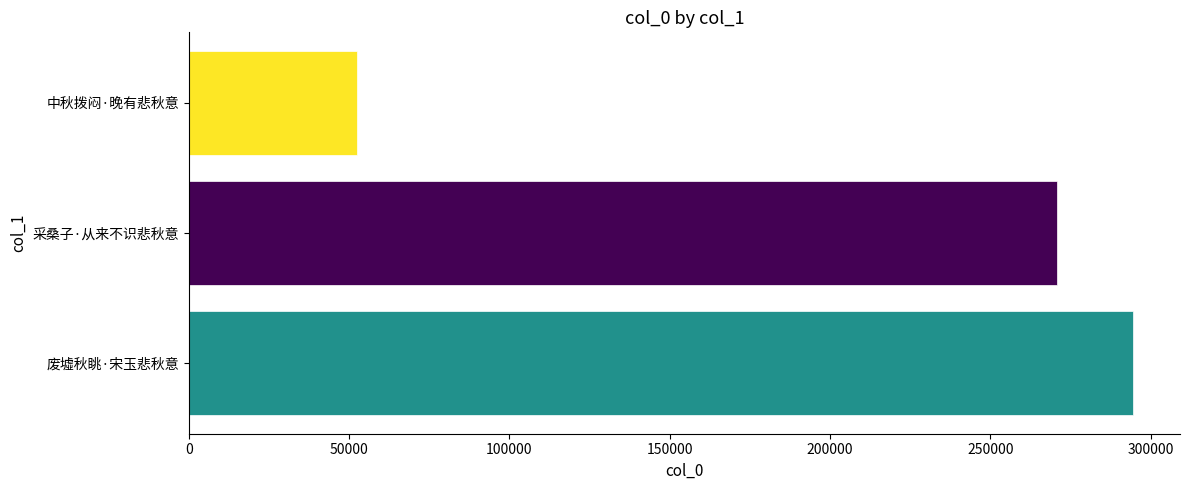

Between 采桑子·从来不识悲秋意 and 中秋拨闷·晚有悲秋意, which is larger?

采桑子·从来不识悲秋意